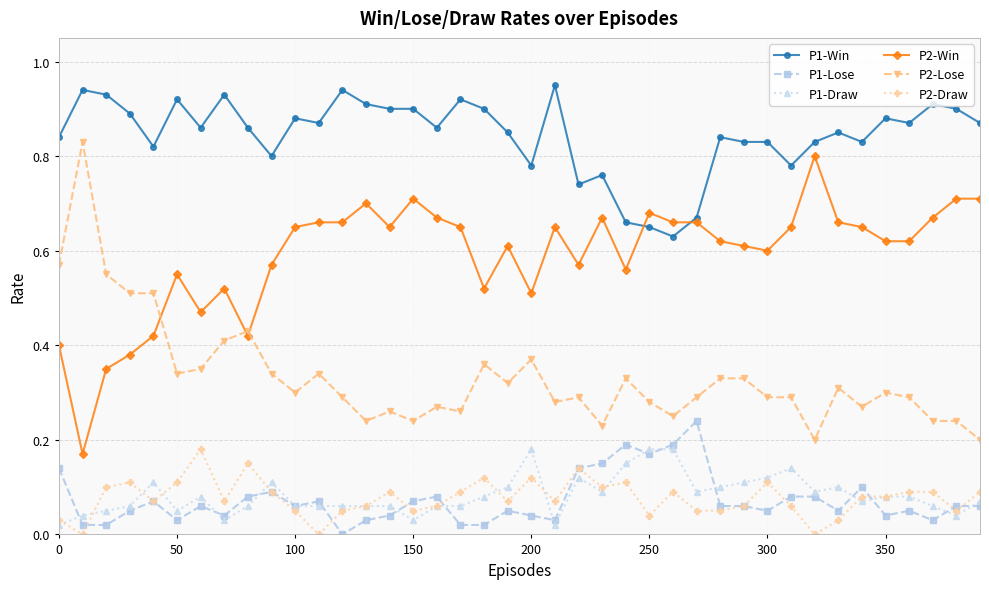

True or false: P1-Win has more than 0 points higher than both neighbors.

True